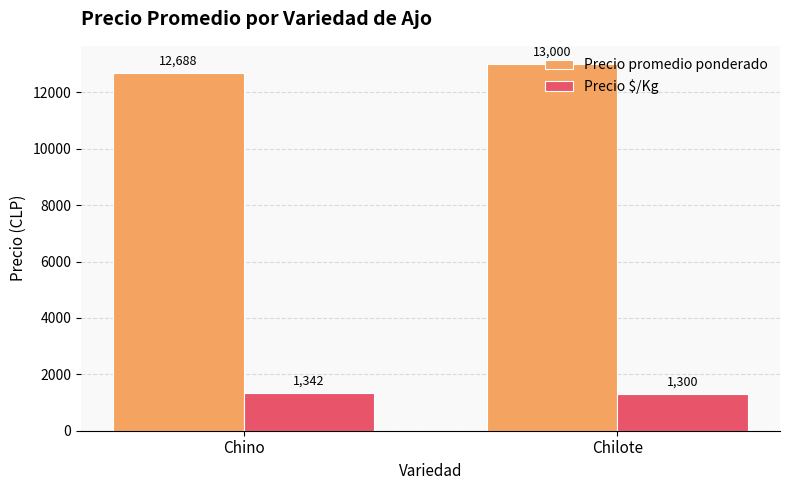

Count the number of data series in this chart.

2